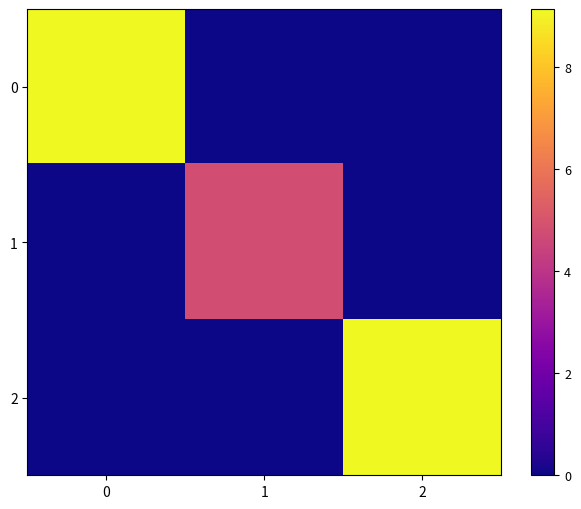

Reading right to left, list all the values displayed in this chart.

row_0: 2=0.0	1=0.0	0=9.1
row_1: 2=0.0	1=4.8	0=0.0
row_2: 2=9.1	1=0.0	0=0.0